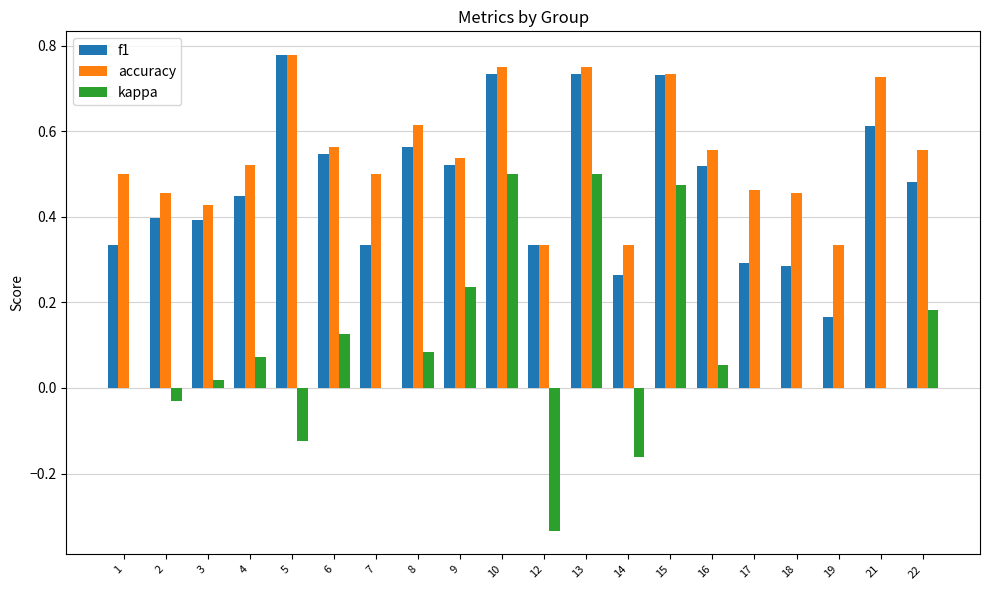

Is it true that kappa equals 0.5 at 10?

True